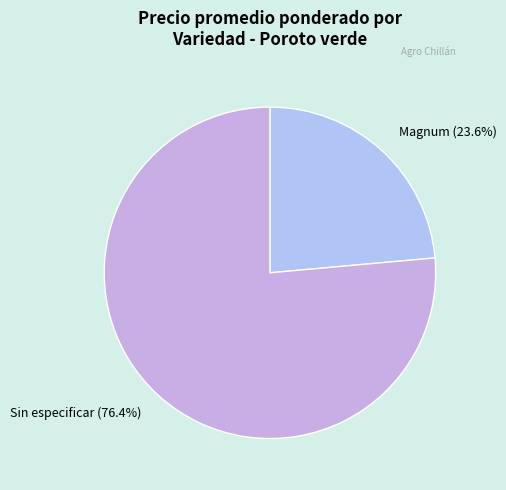

What is the smallest slice in the pie chart?

Magnum